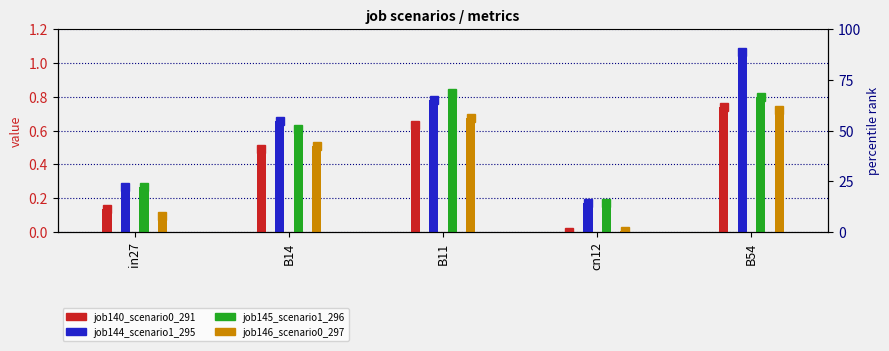

What is the difference between the maximum and minimum values in the job144_scenario1_295 series?

0.9